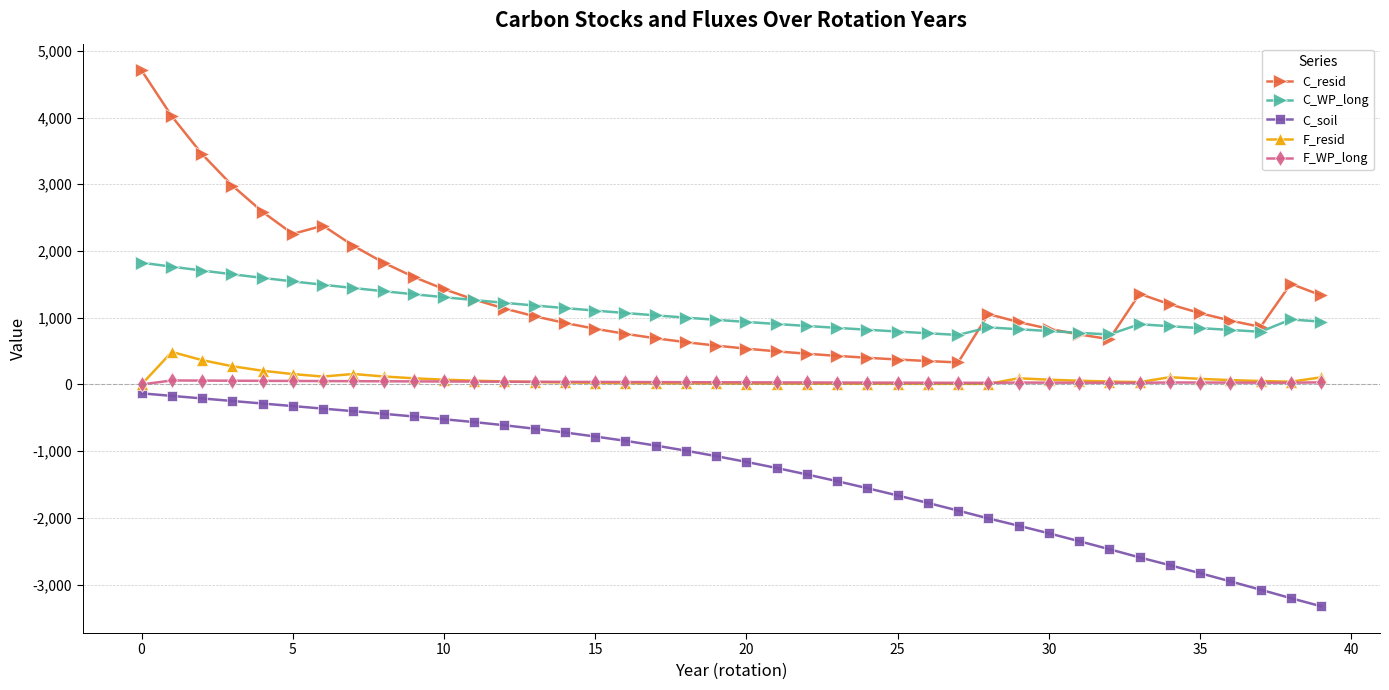

What is the smallest value displayed?

-3323.8